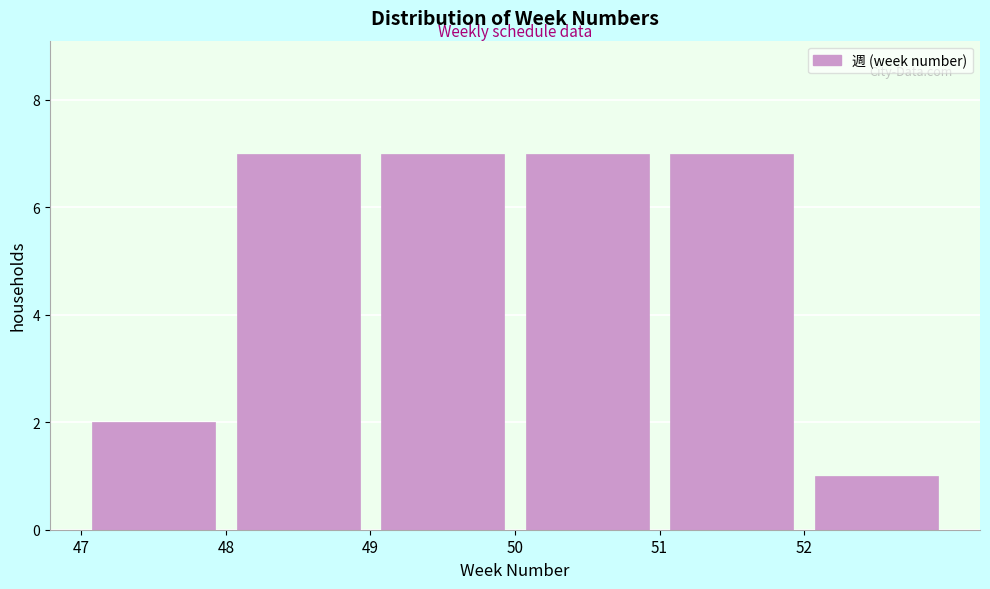

Reading left to right, list every bar in this chart as the range it spans on the x-axis followed by its height. The values are not printed on the chart, so give them approximately, as read against the axis.

47 to 48: 2
48 to 49: 7
49 to 50: 7
50 to 51: 7
51 to 52: 7
52 to 53: 1